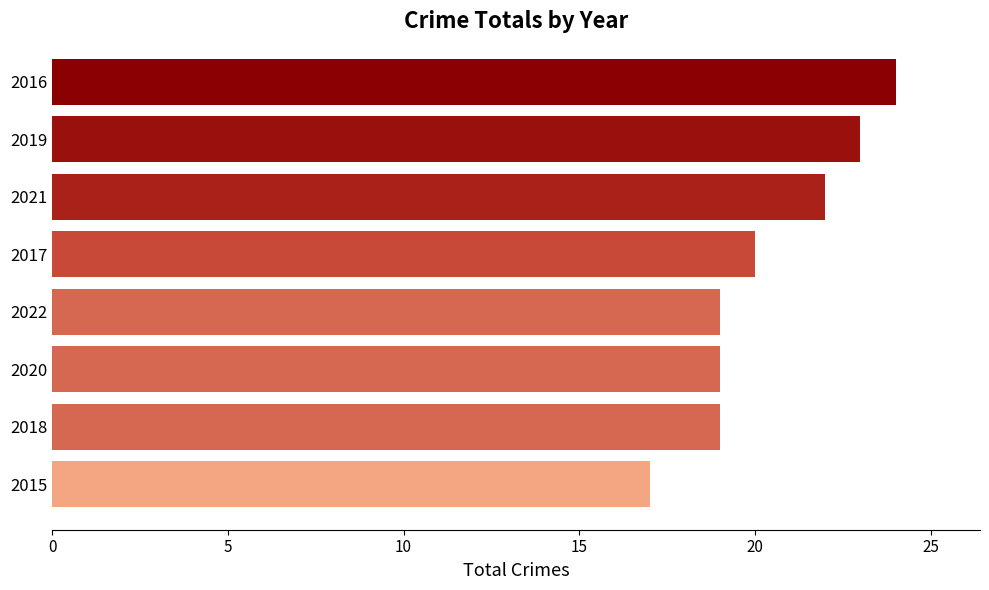

Approximately how many times larger is the value at 2021 compared to 2020?

1.2